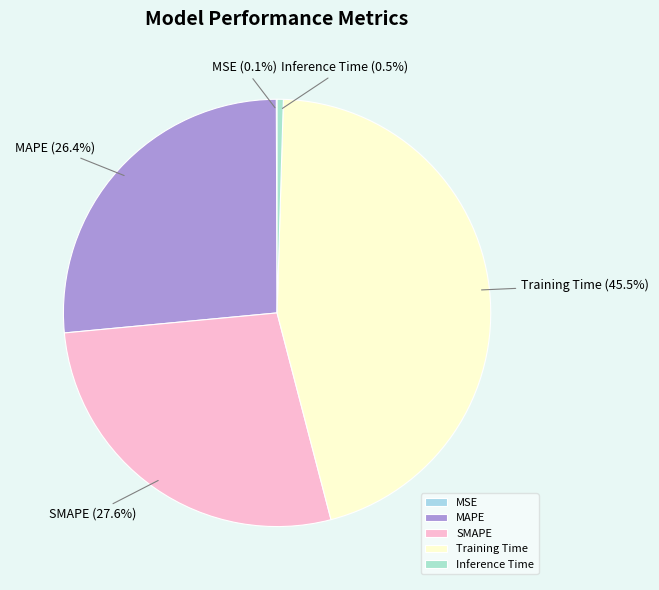

How much of the chart is everything except MAPE?

73.6%